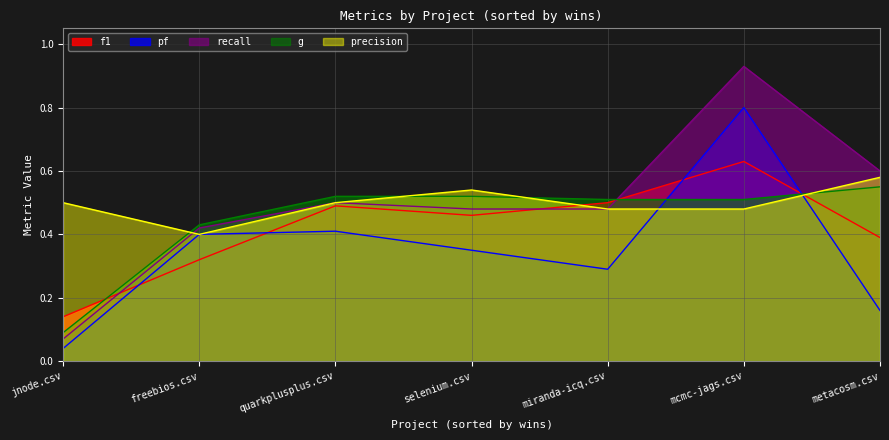

What is the difference between the maximum and minimum values in the pf series?

0.8